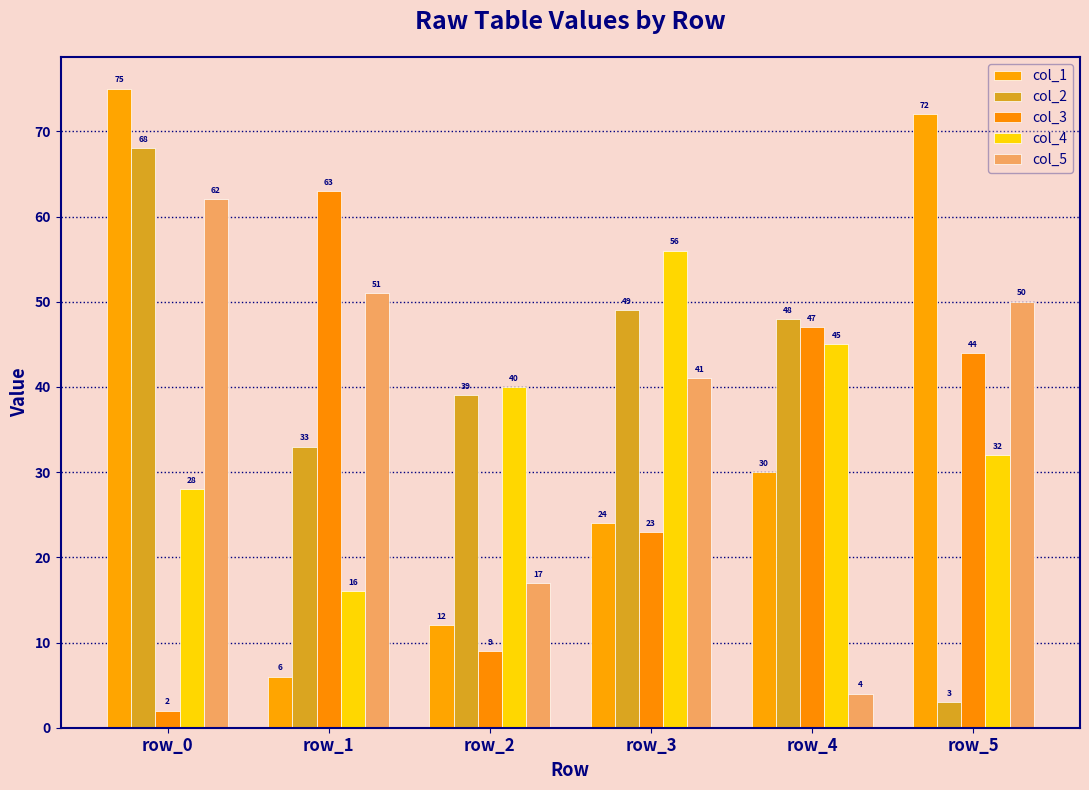

Which category has the lowest value in the col_3 series?

row_0